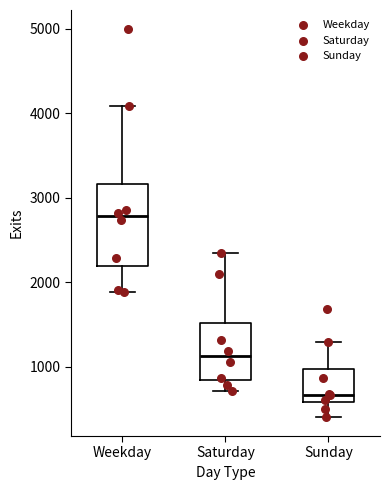

Where is the lower edge of the box for Weekday on the y-axis? The values are not printed on the chart, so give them approximately, as read against the axis.

2200